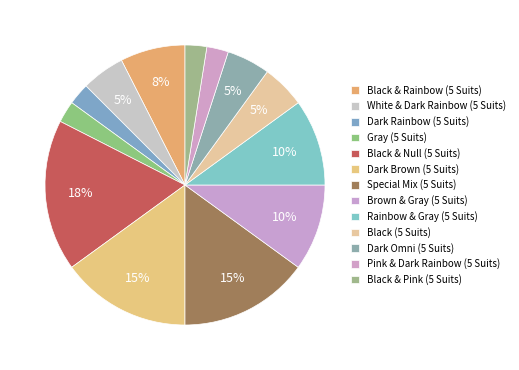

How many slices are in this pie chart?

13